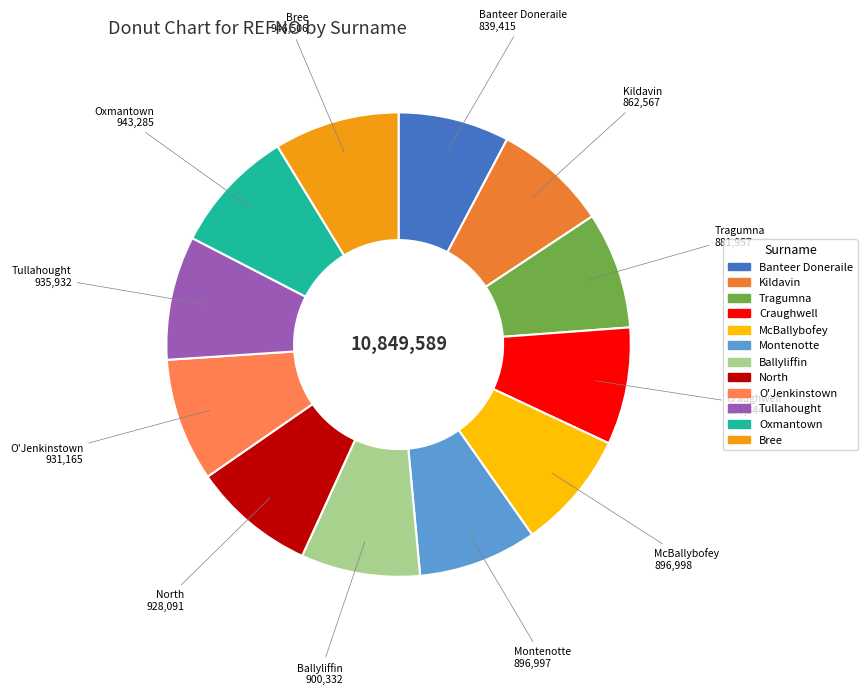

Is Kildavin the majority of the pie?

No